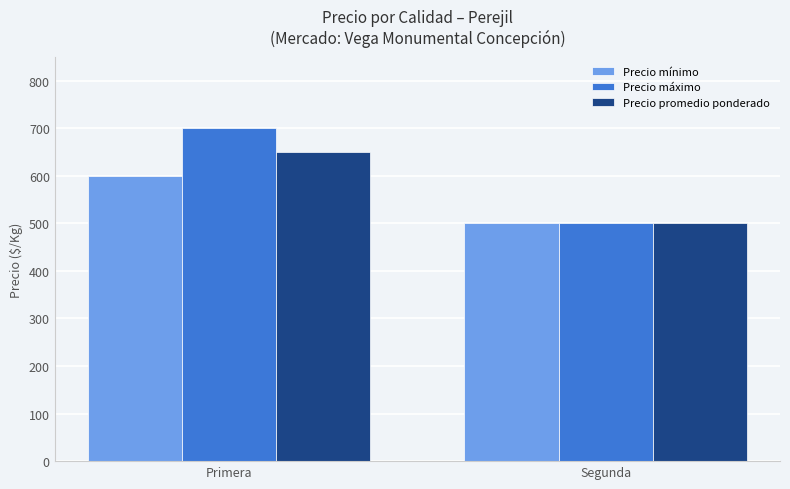

What is the difference between the maximum and minimum values in the Precio promedio ponderado series?

150